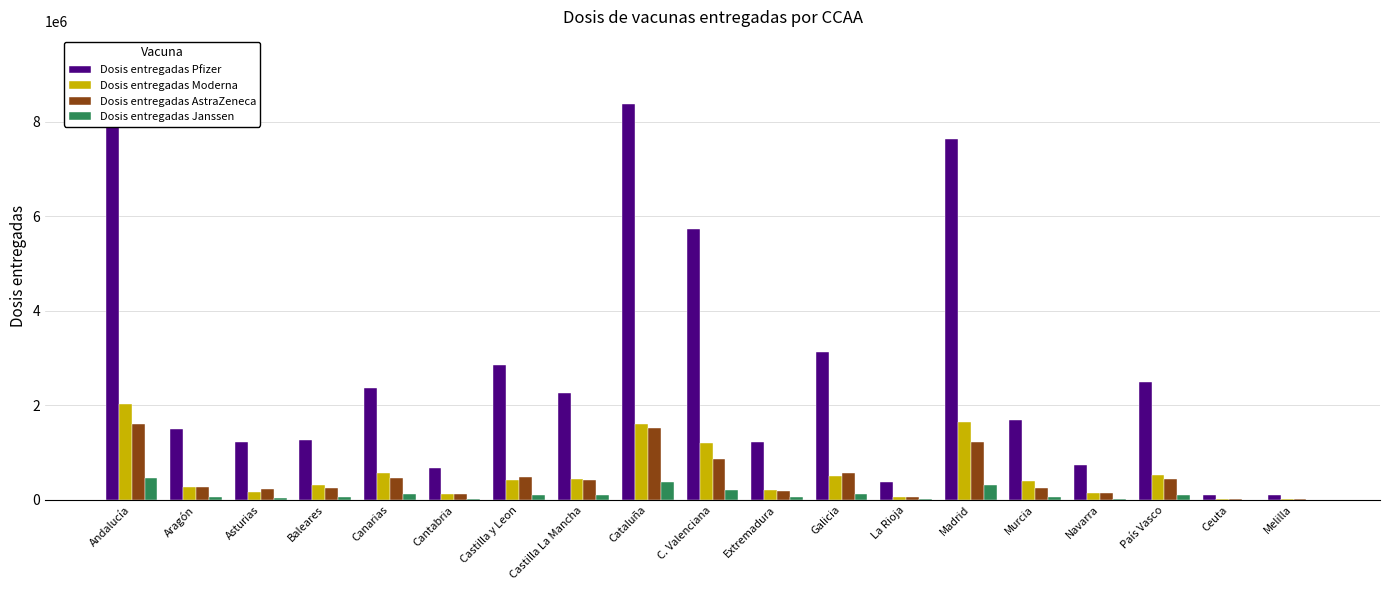

What is the average value of the Dosis entregadas Pfizer series?

2793468